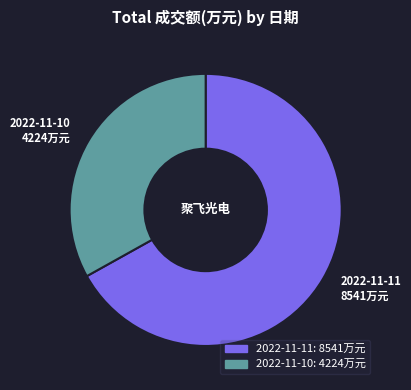

What is the ratio of the value at 2022-11-11 to the value at 2022-11-10?

2.0